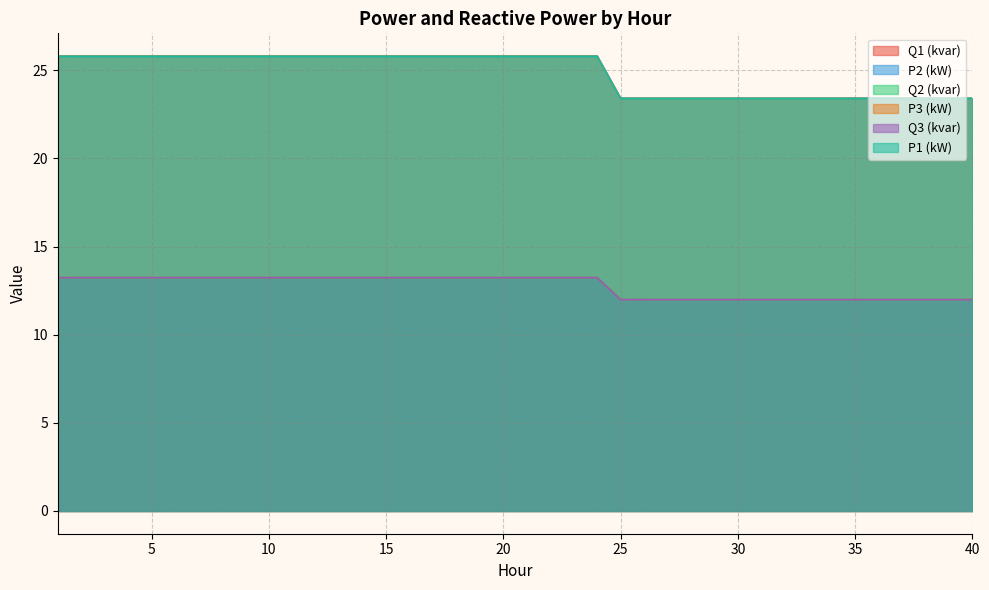

Count the Q3 (kvar) values in the range 11 to 13.

16